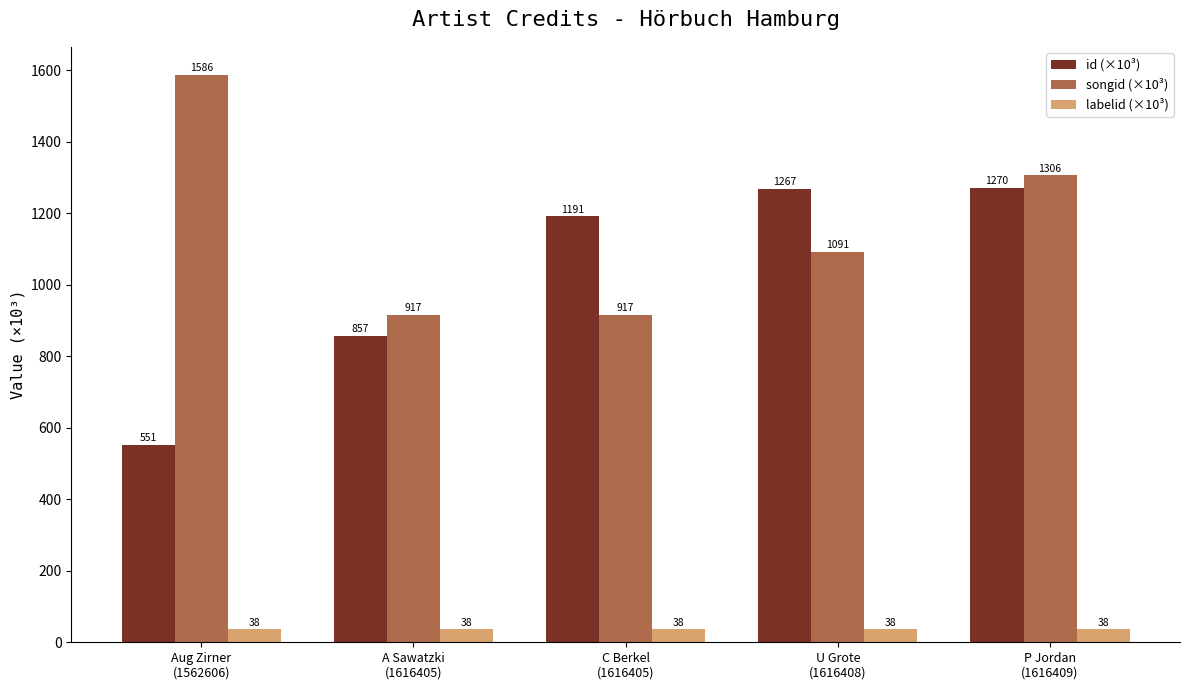

What is the label of the 5th bar from the right?

Aug Zirner
(1562606)